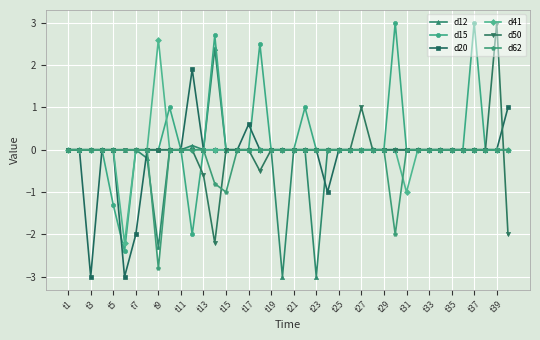

How many lines are shown in the chart?

6